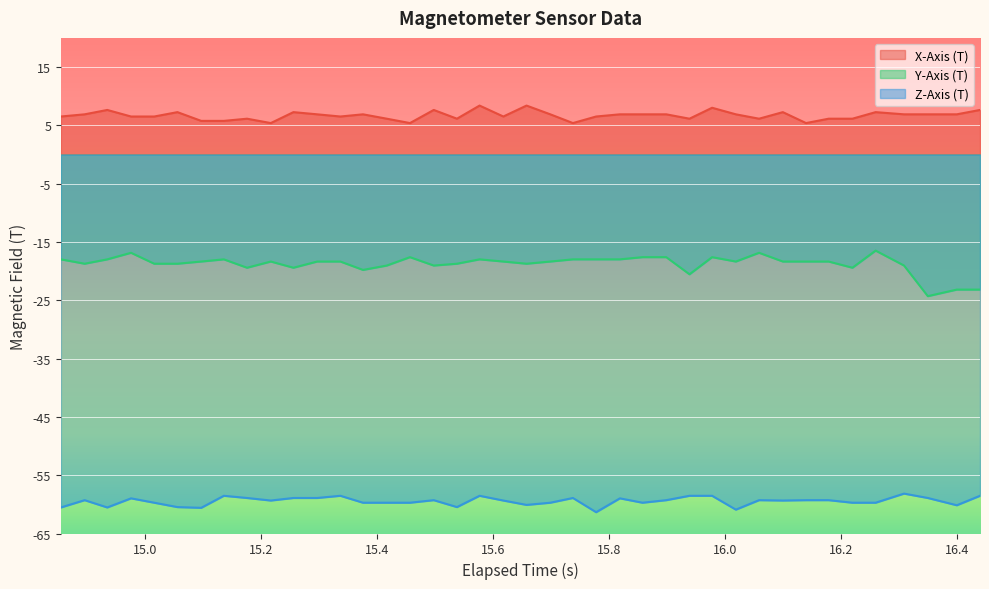

How many lines are shown in the chart?

3